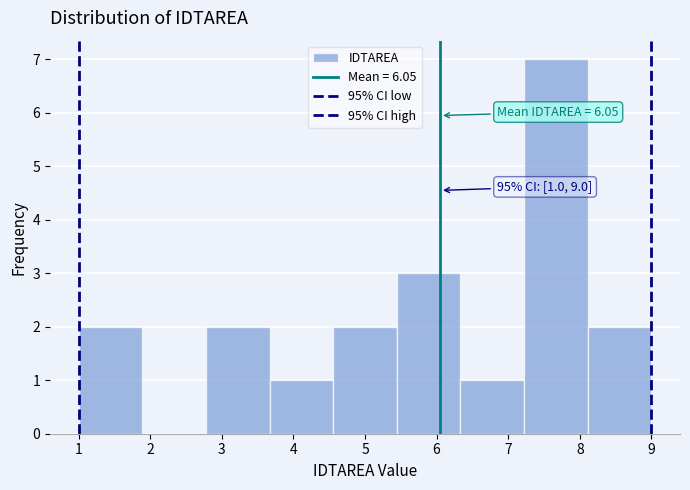

Which range on the x-axis has the tallest bar?

7.2 to 8.1